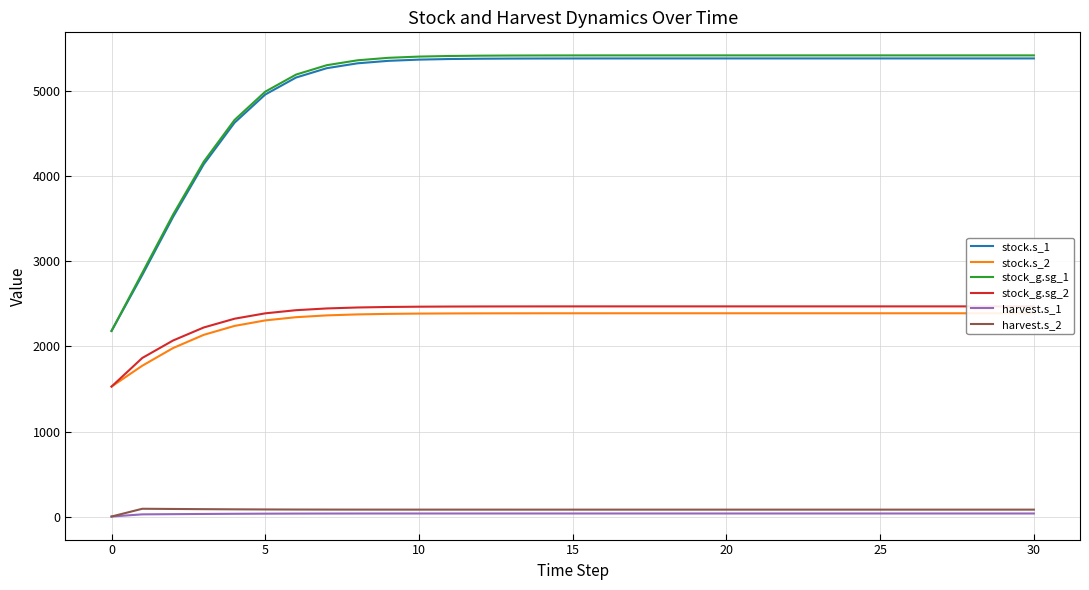

What is the sum of the harvest.s_1 values at 30 and 5?

69.4